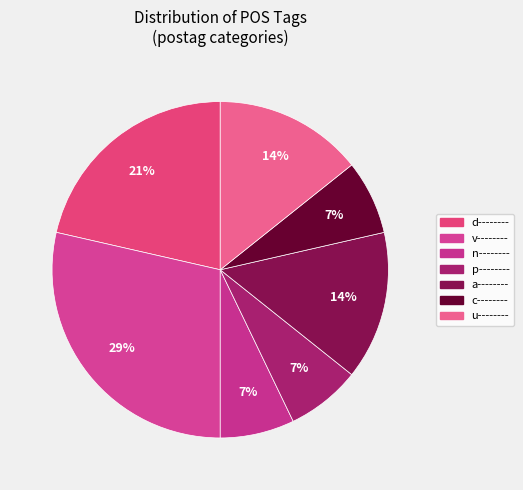

Is it true that u-------- is 14% of the pie?

True